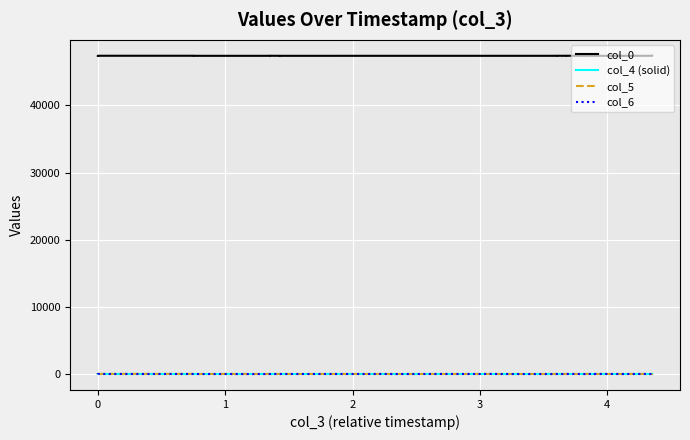

True or false: col_0 and col_4 (solid) intersect in this chart.

False